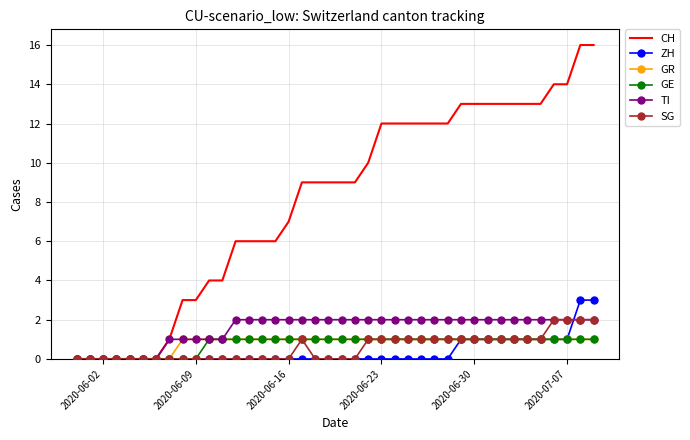

Which series has the largest range (max minus min)?

CH